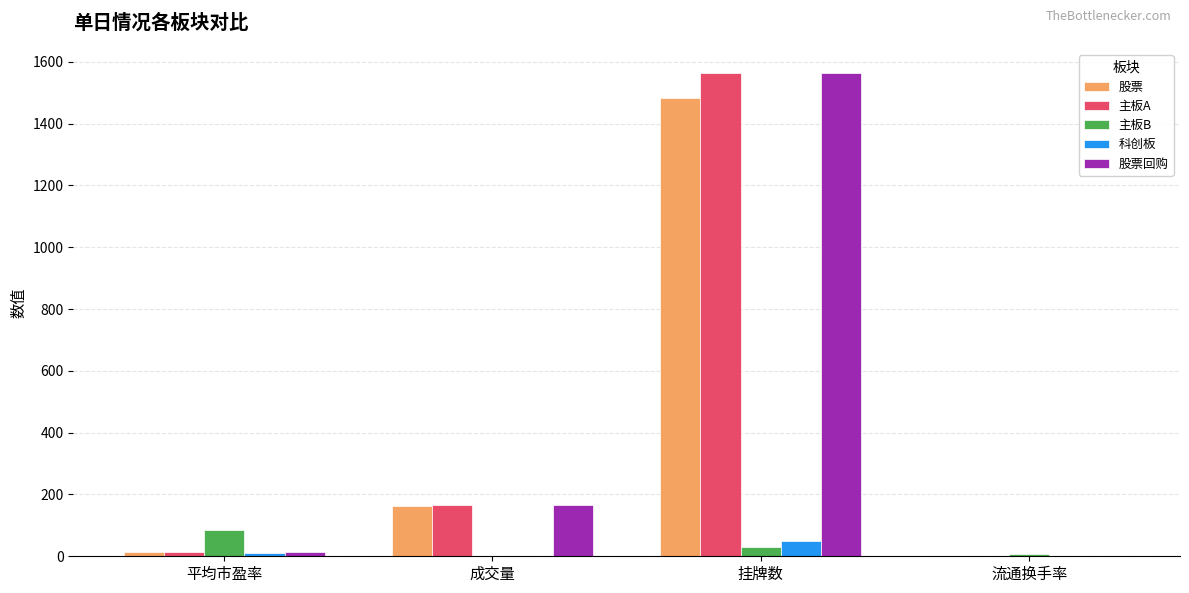

At which category does the chart reach its peak across all series?

挂牌数